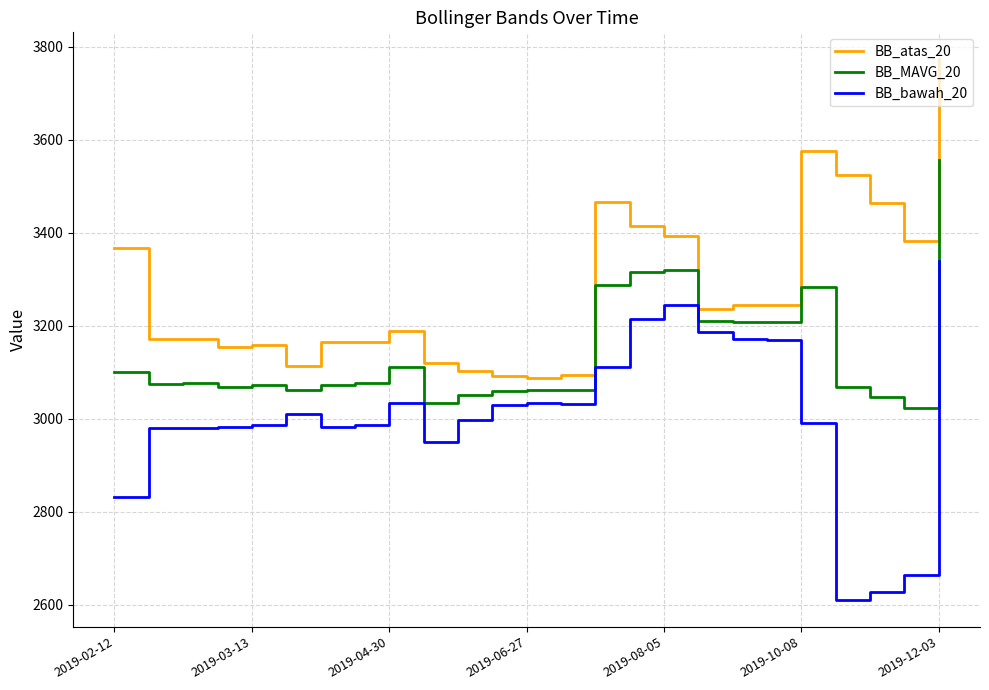

What is the minimum value shown in the chart?

2610.9